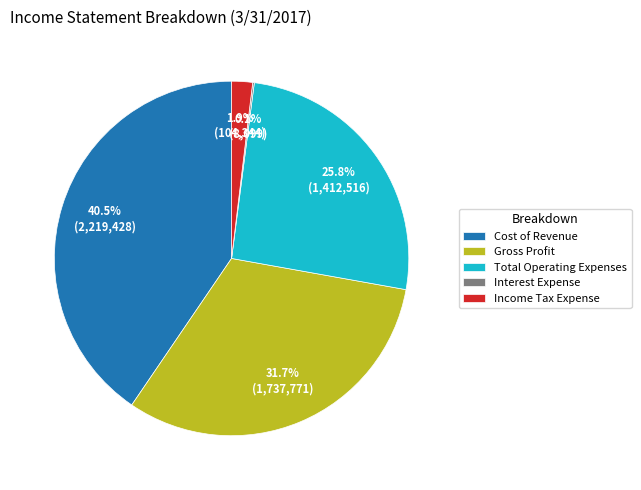

What portion of the pie excludes Cost of Revenue?

59.5%